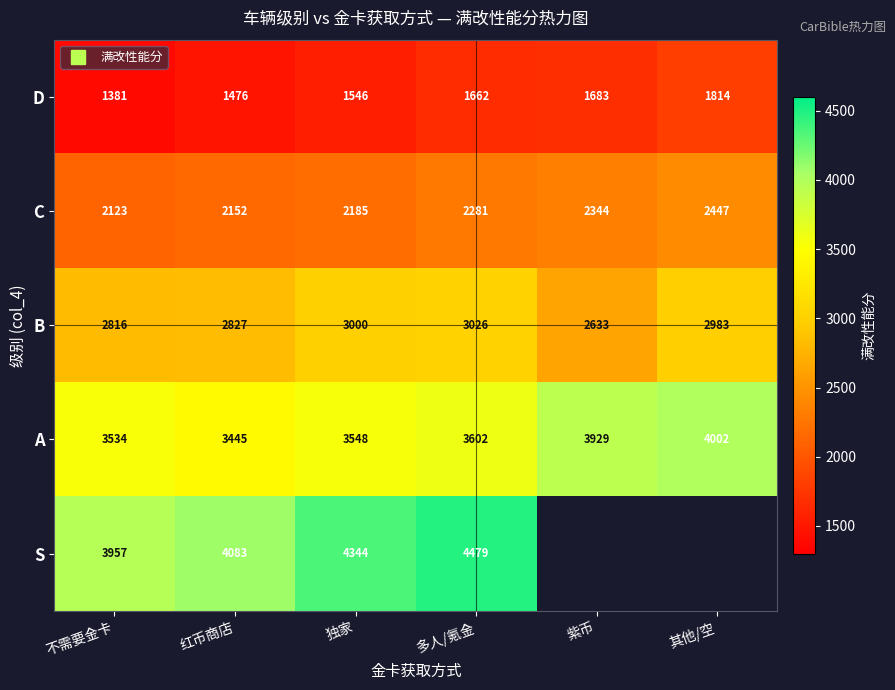

Which has a higher value, 红币商店 or 独家?

独家